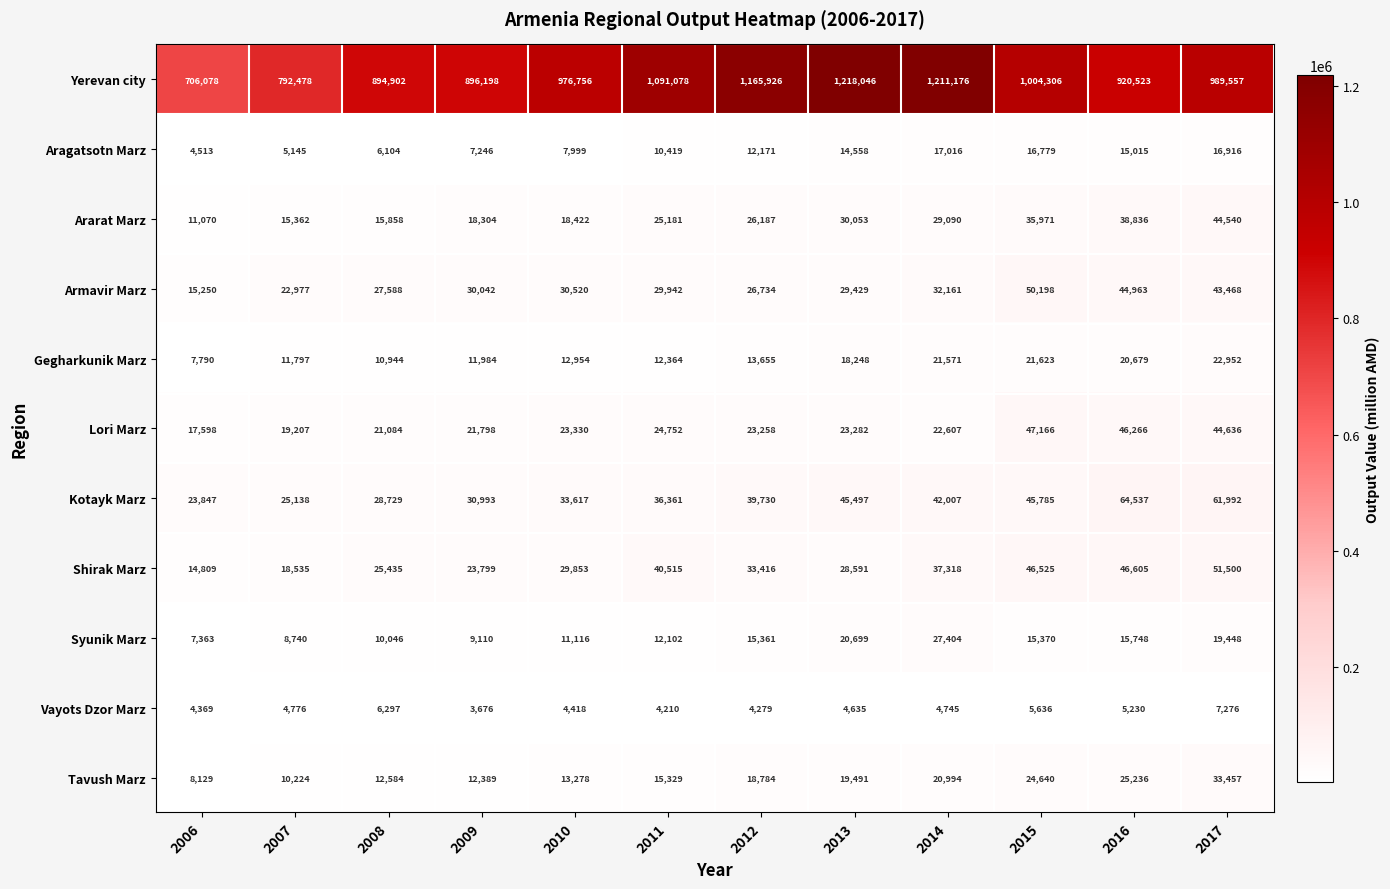

What is the difference between the maximum and minimum values in the Lori Marz series?

29568